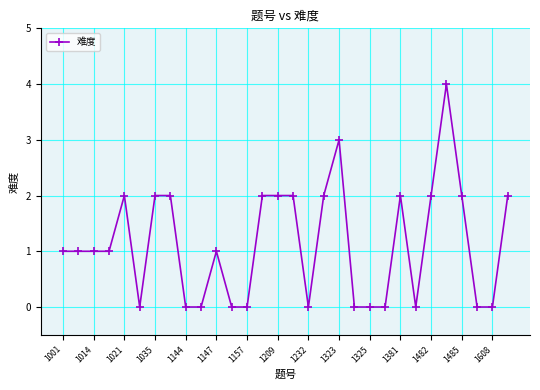

True or false: there are more than 0 points higher than both neighbors.

True